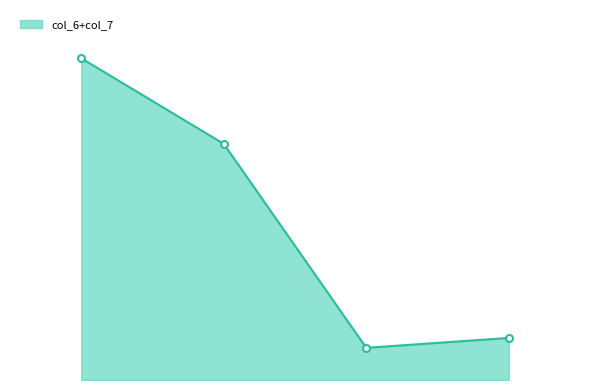

How many points are lower than both their immediate neighbors (excluding endpoints)?

1